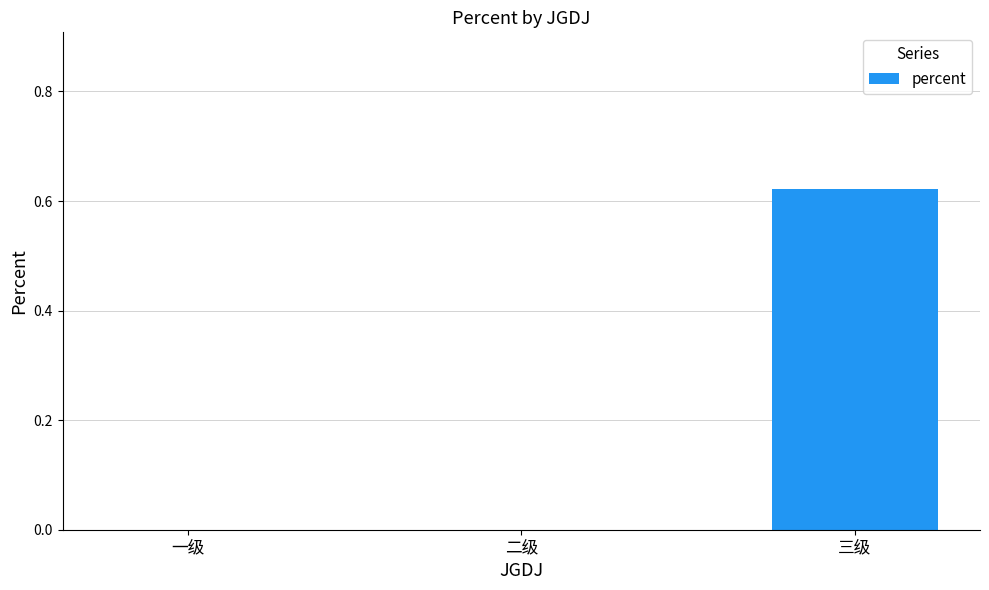

The chart shows a value of -0.2 at 二级. True or false?

False